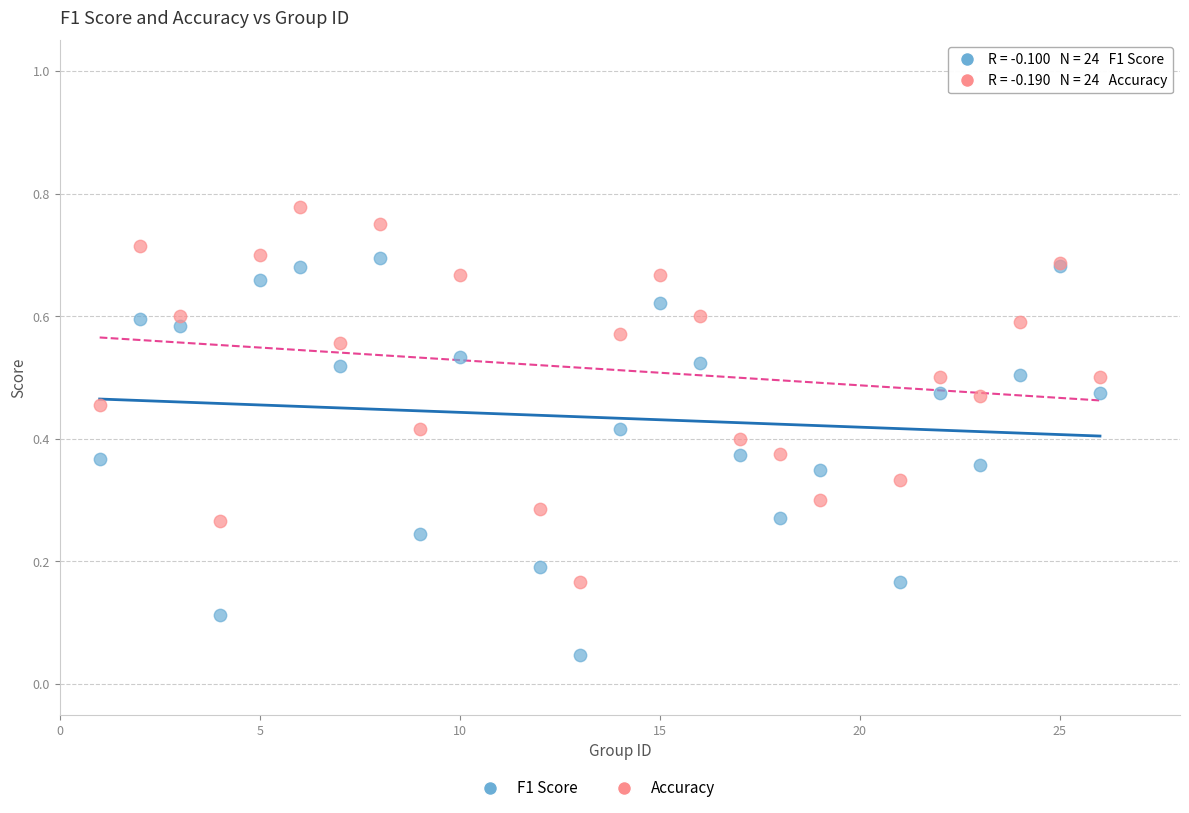

Which series reaches the minimum Y coordinate?

F1 Score